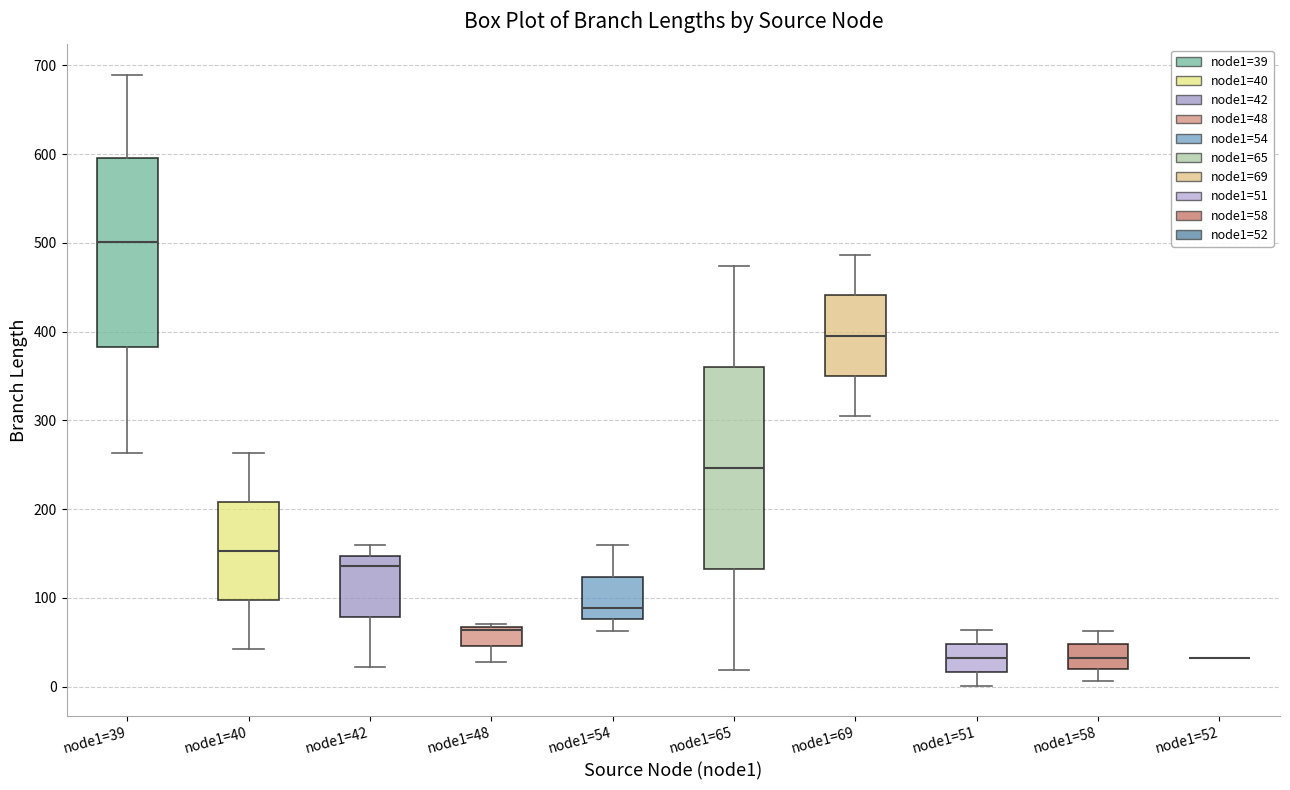

Reading left to right, transcribe this box plot: for each box, give where its median line is, the range the box spans, and where its two whiskers end, as read against the y-axis. The values are not printed on the chart, so give them approximately, as read against the axis.

node1=39: median 500, box 380 to 600, whiskers 260 to 690
node1=40: median 150, box 100 to 210, whiskers 40 to 260
node1=42: median 140, box 80 to 150, whiskers 20 to 160
node1=48: median 60, box 50 to 70, whiskers 30 to 70 (just above the box's upper edge)
node1=54: median 90, box 80 to 120, whiskers 60 to 160
node1=65: median 250, box 130 to 360, whiskers 20 to 470
node1=69: median 400, box 350 to 440, whiskers 300 to 490
node1=51: median 30, box 20 to 50, whiskers 0 to 60
node1=58: median 30, box 20 to 50, whiskers 10 to 60
node1=52: box collapsed to a line at 30, whiskers 30 to 30